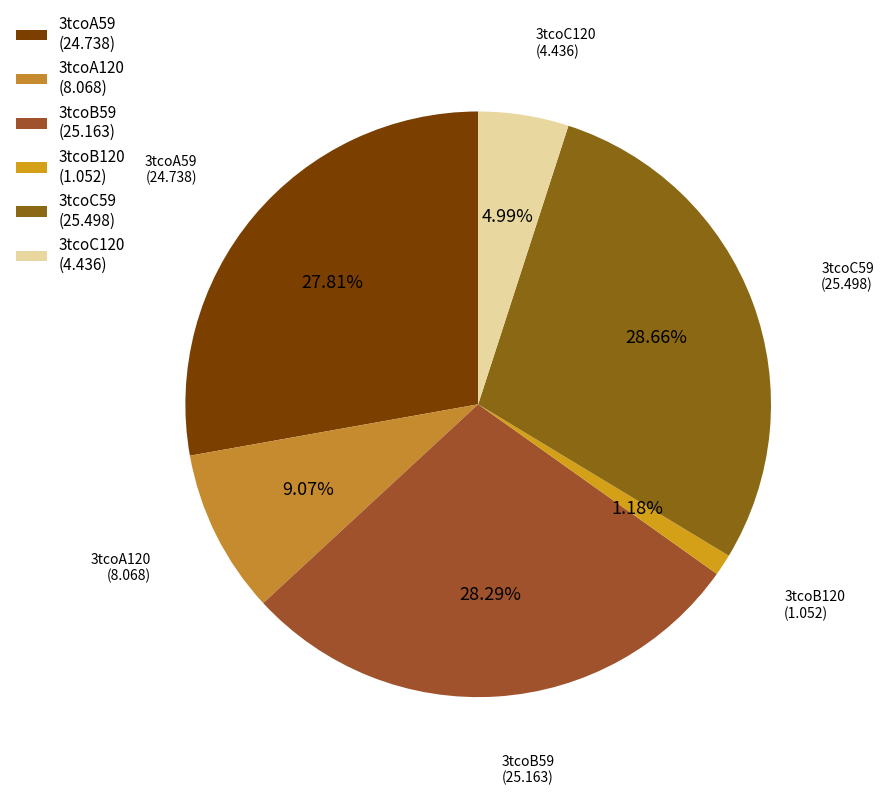

Is the sum of 3tcoB59 and 3tcoC59 greater than half?

Yes